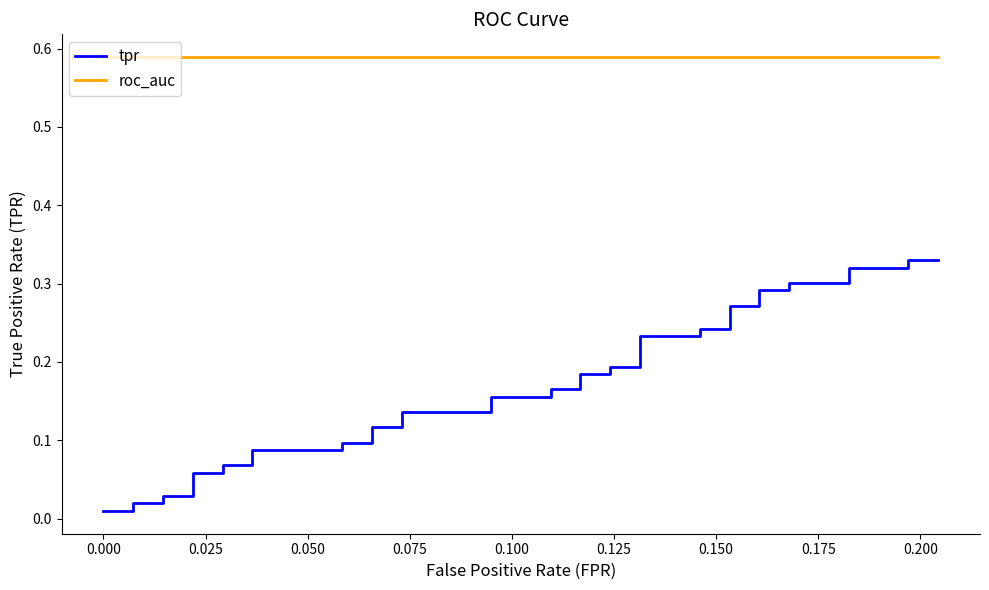

Read the roc_auc value at 0.125.

0.6